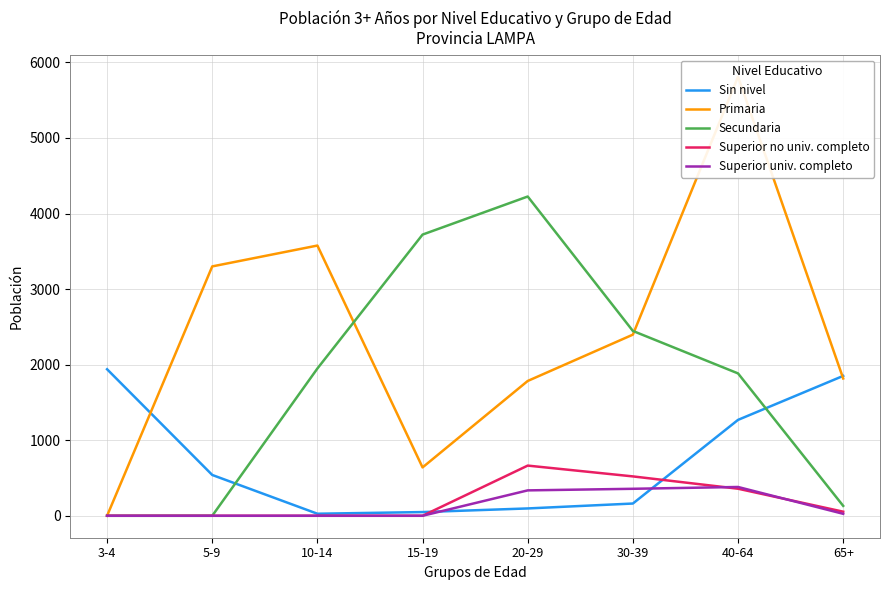

What is the label of the 7th point from the right?

5-9